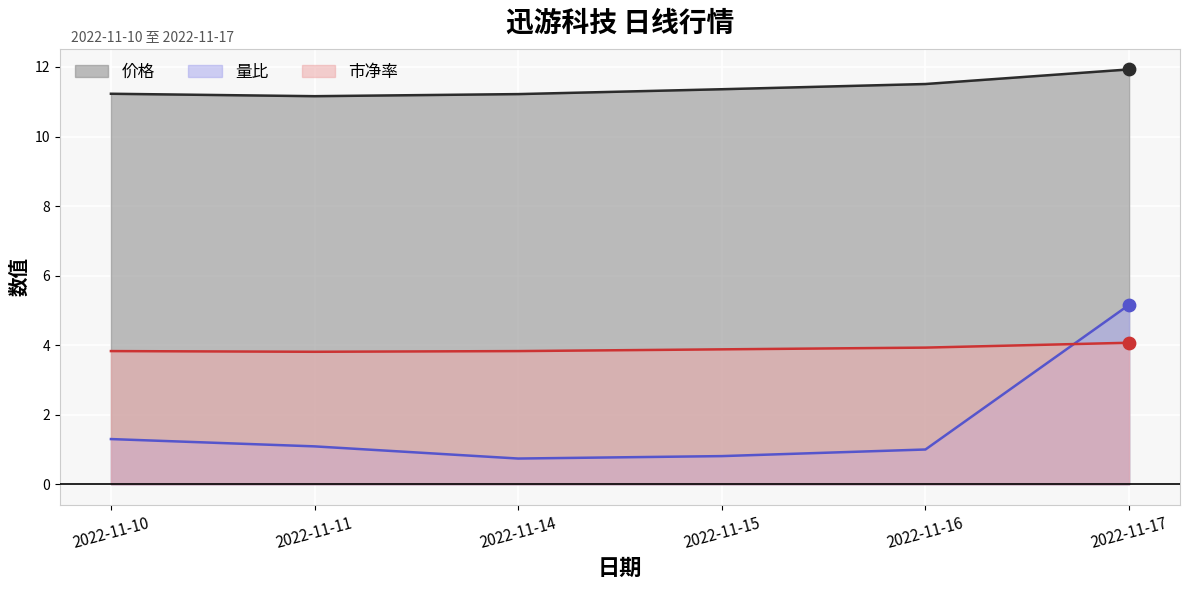

At how many categories does at least one series exceed 9?

6